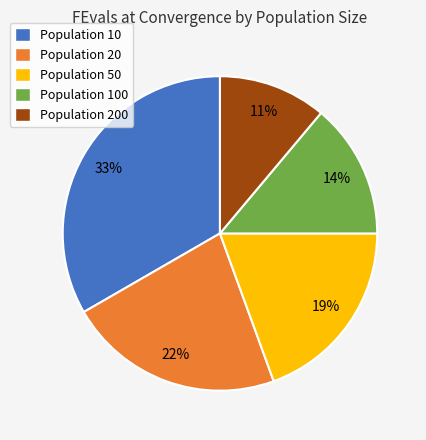

Count the number of slices in the pie.

5